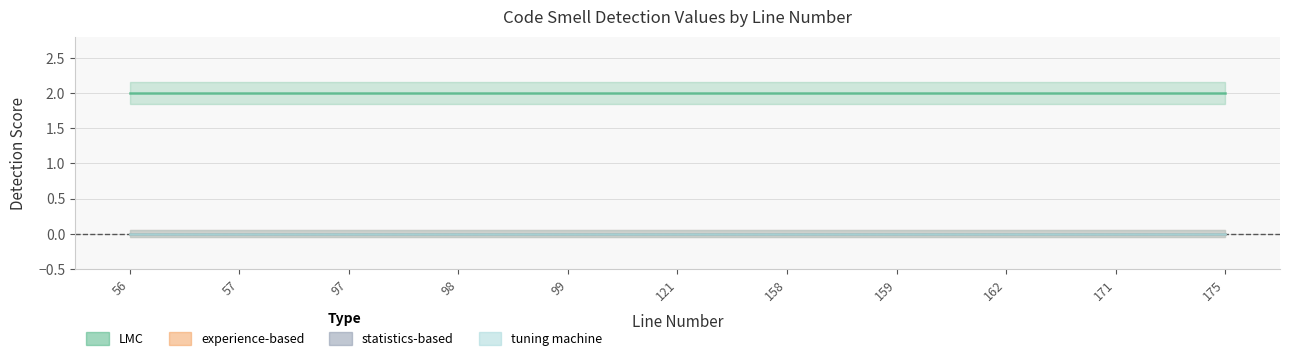

True or false: LMC and experience-based intersect in this chart.

False